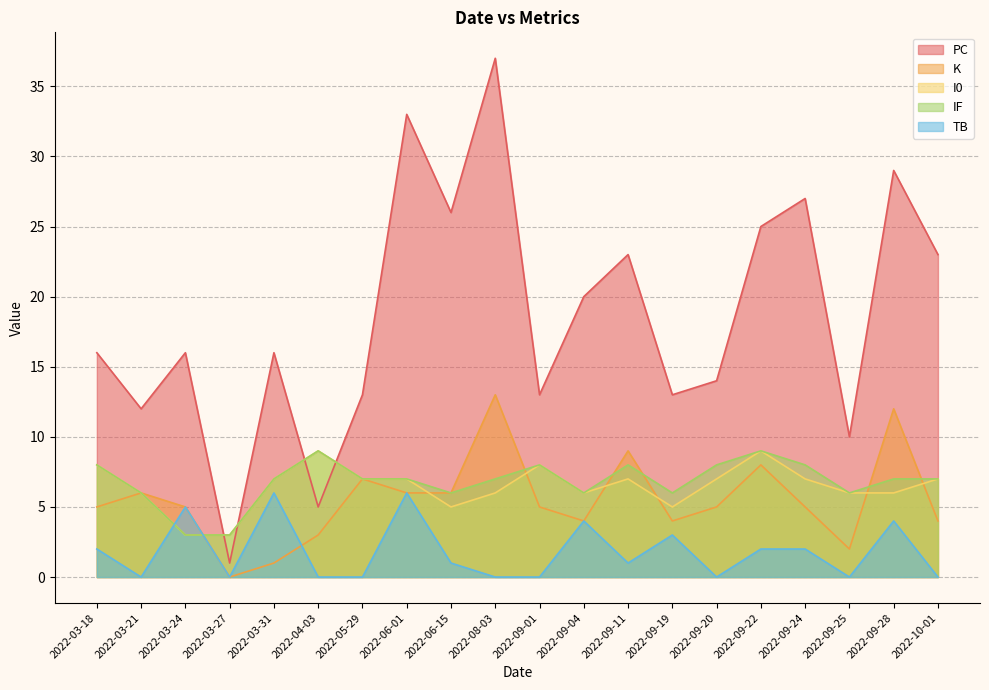

The value of TB at 2022-09-25 is -3. True or false?

False